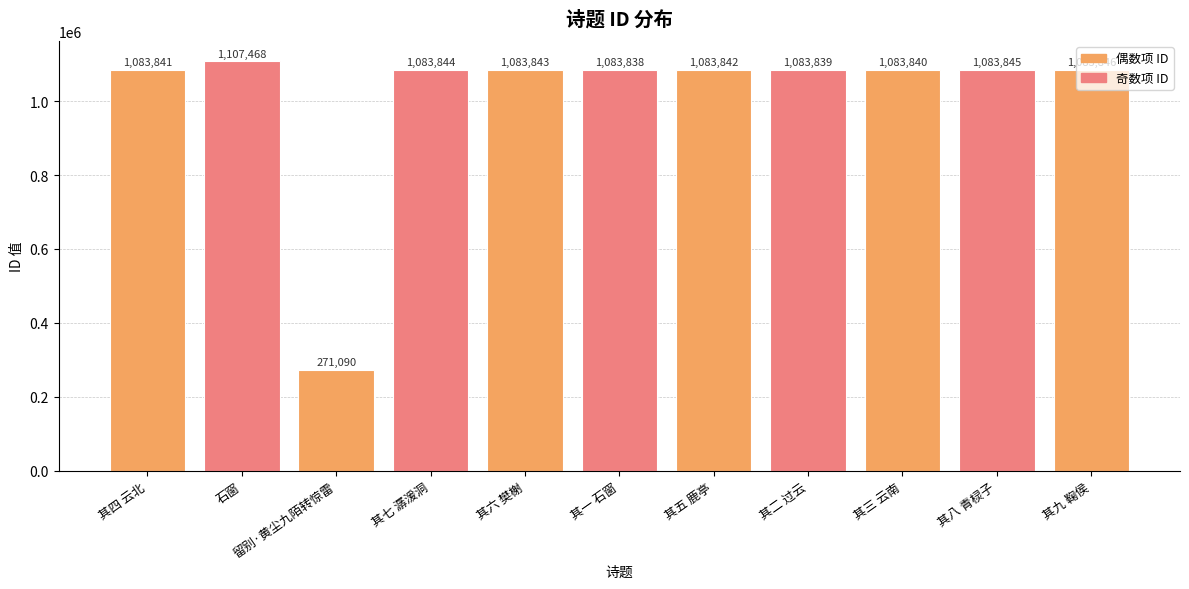

Between 其四 云北 and 其七 潺湲洞, which is larger?

其七 潺湲洞